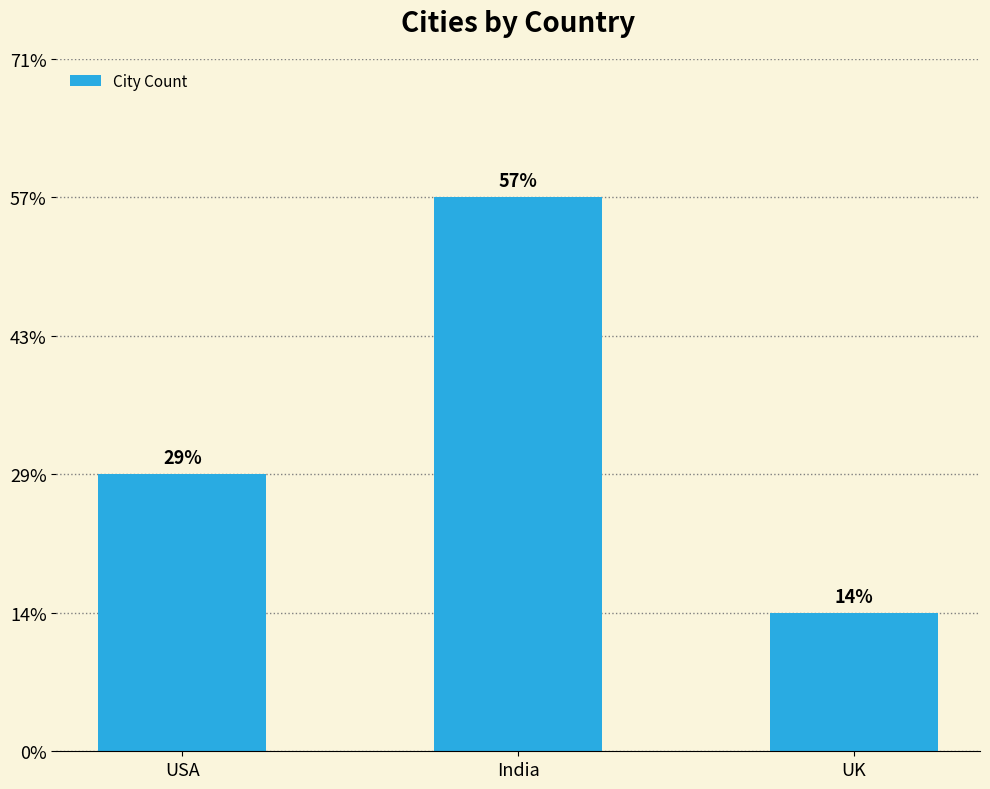

Reading left to right, what are all the values shown in this chart?

2	4	1